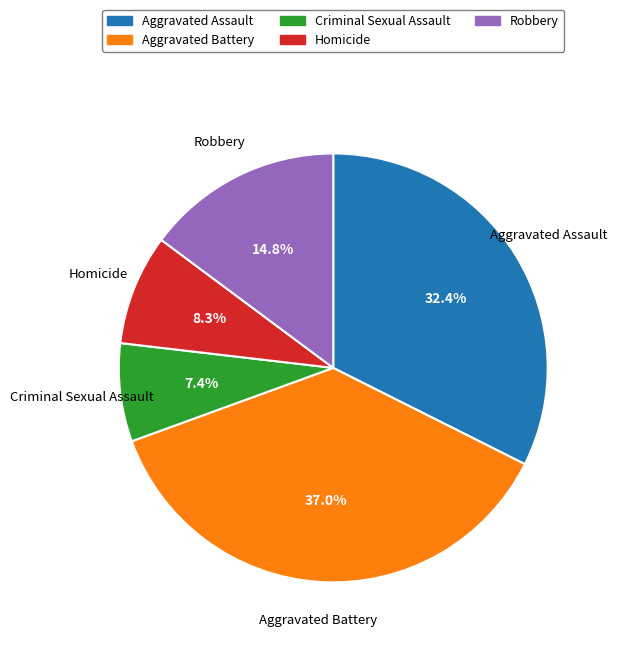

What percentage do Robbery and Aggravated Assault together represent?

47.2%